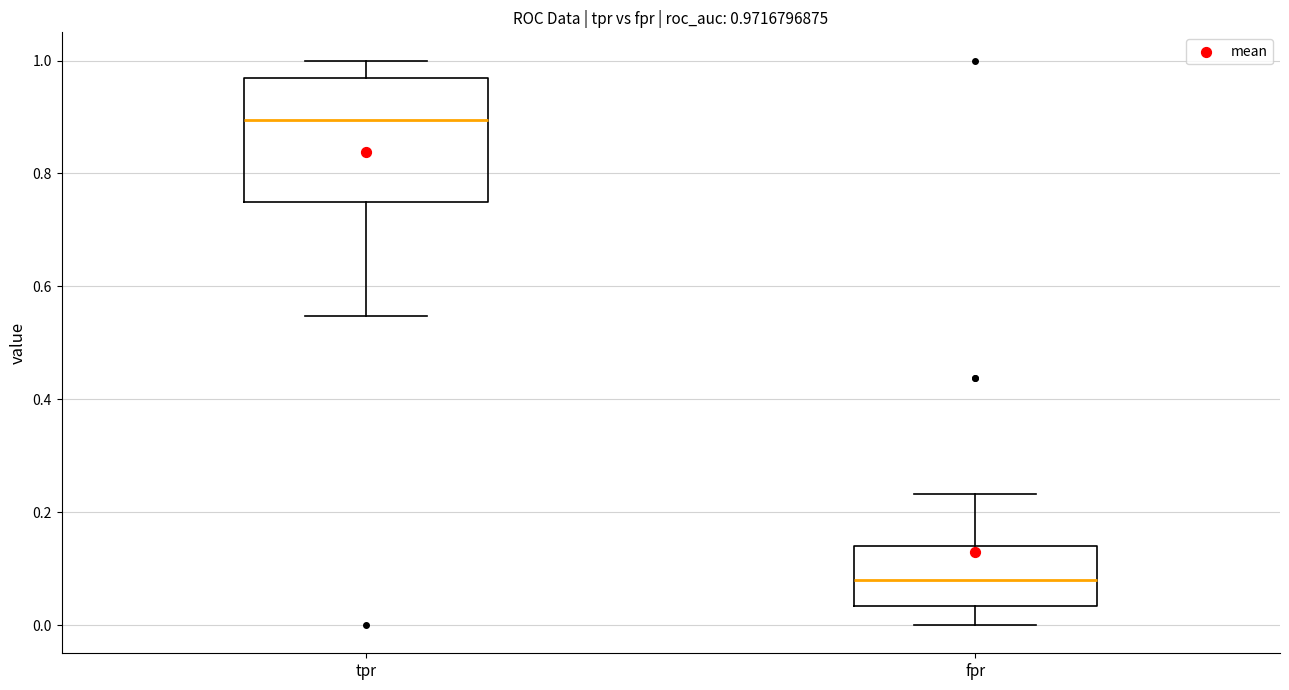

Which box's median line is the highest?

tpr